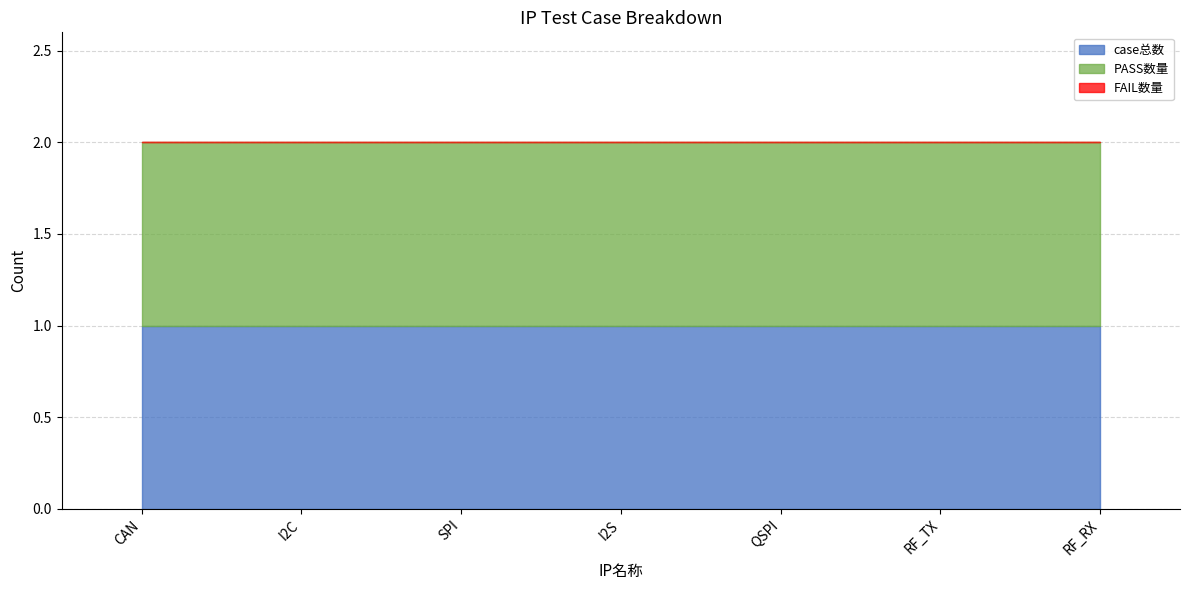

At which label does case总数 reach its peak?

CAN